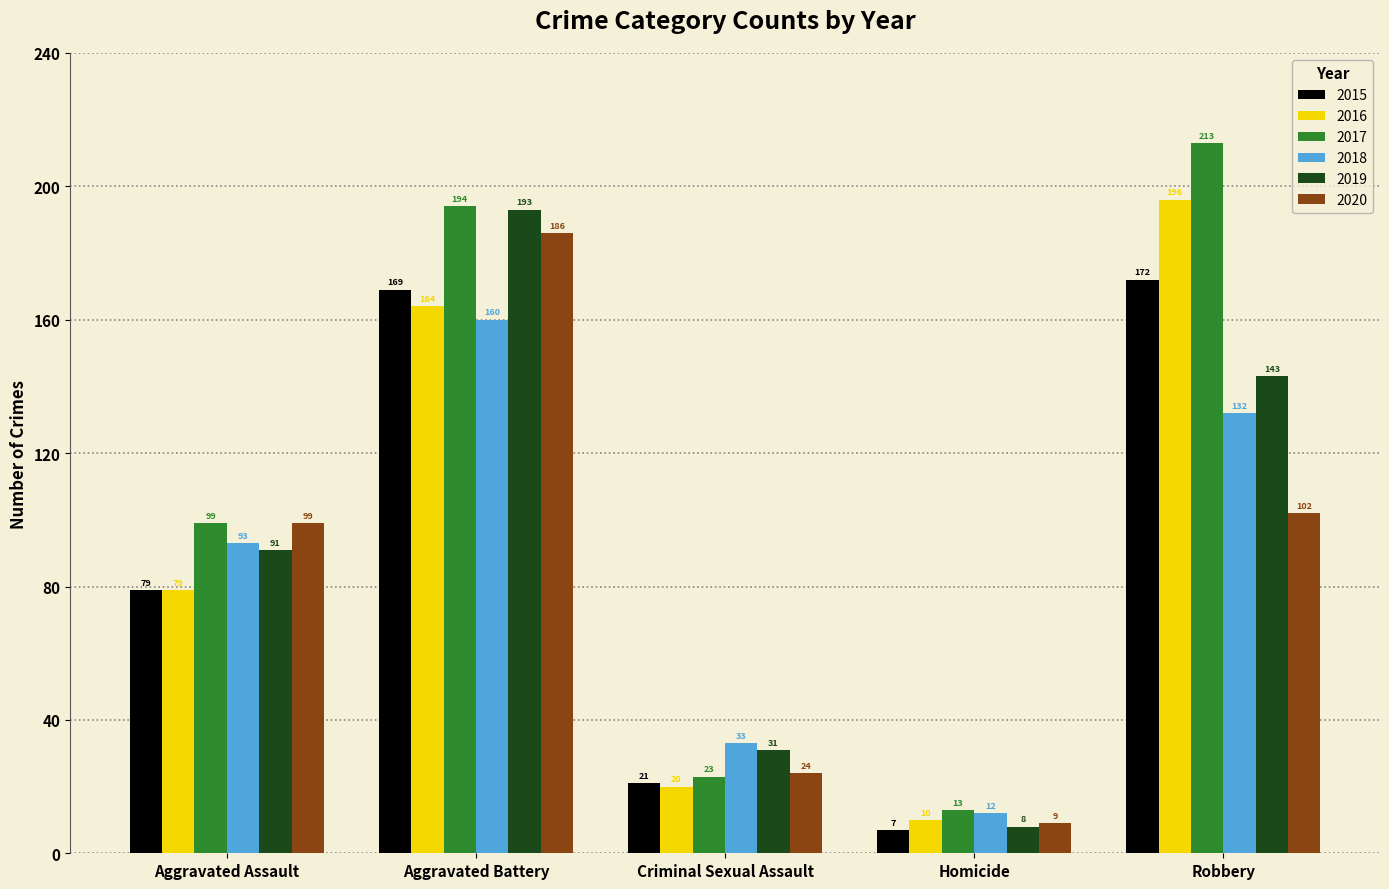

Between Aggravated Battery and Criminal Sexual Assault, which series saw the biggest shift?

2017